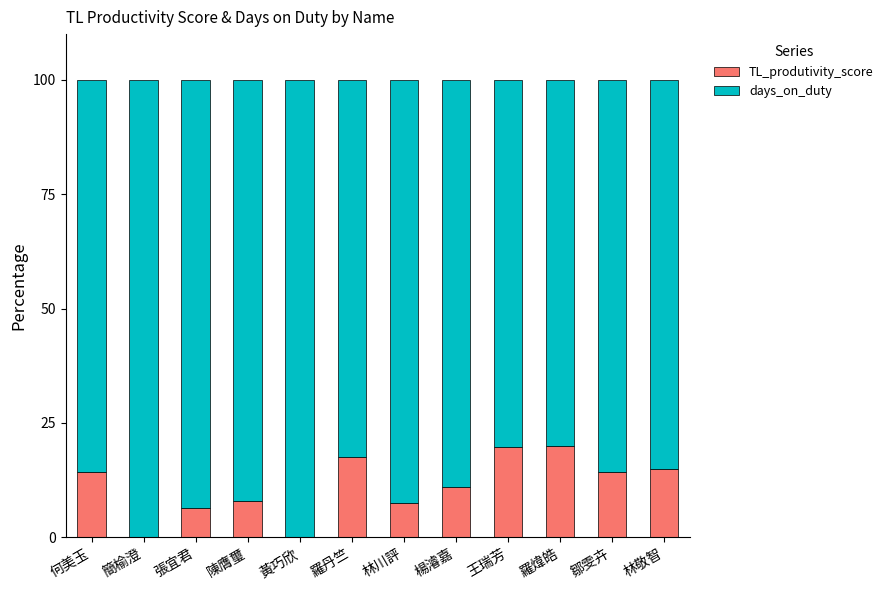

True or false: TL_produtivity_score has a value of 15.0 at 林敬智.

True